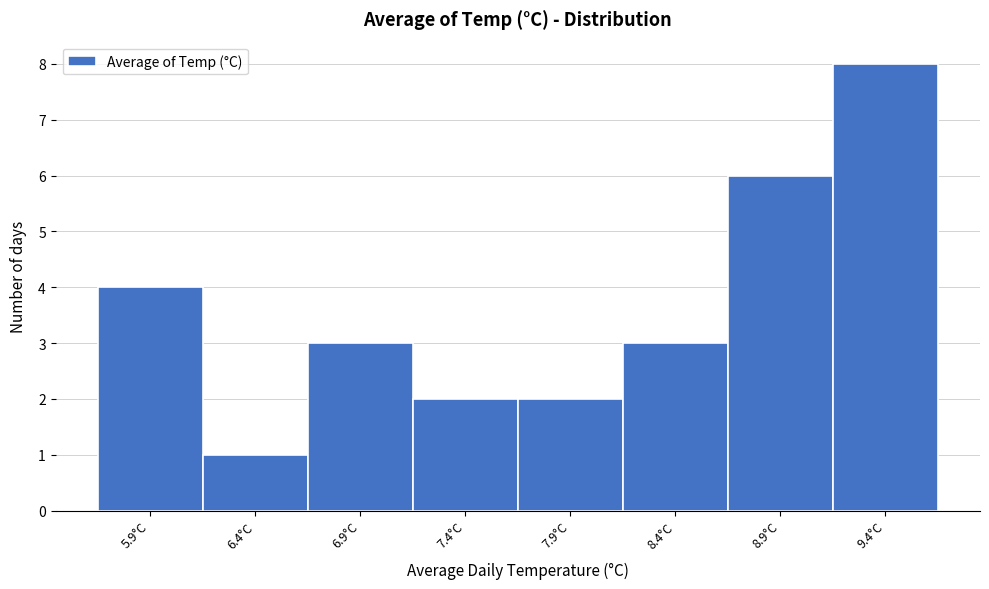

Reading right to left, transcribe all the data shown in this chart.

9.4°C=8	8.9°C=6	8.4°C=3	7.9°C=2	7.4°C=2	6.9°C=3	6.4°C=1	5.9°C=4